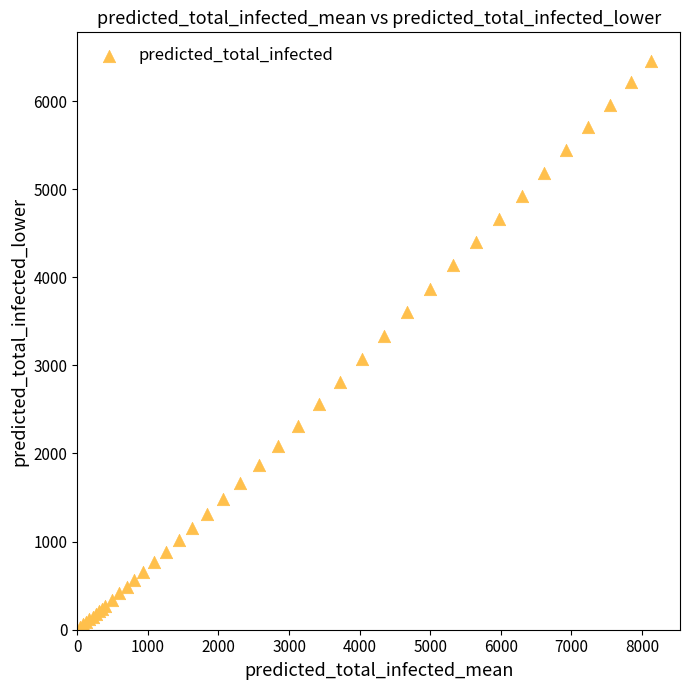

What Y value in the scatter plot is closest to 3244?

3336